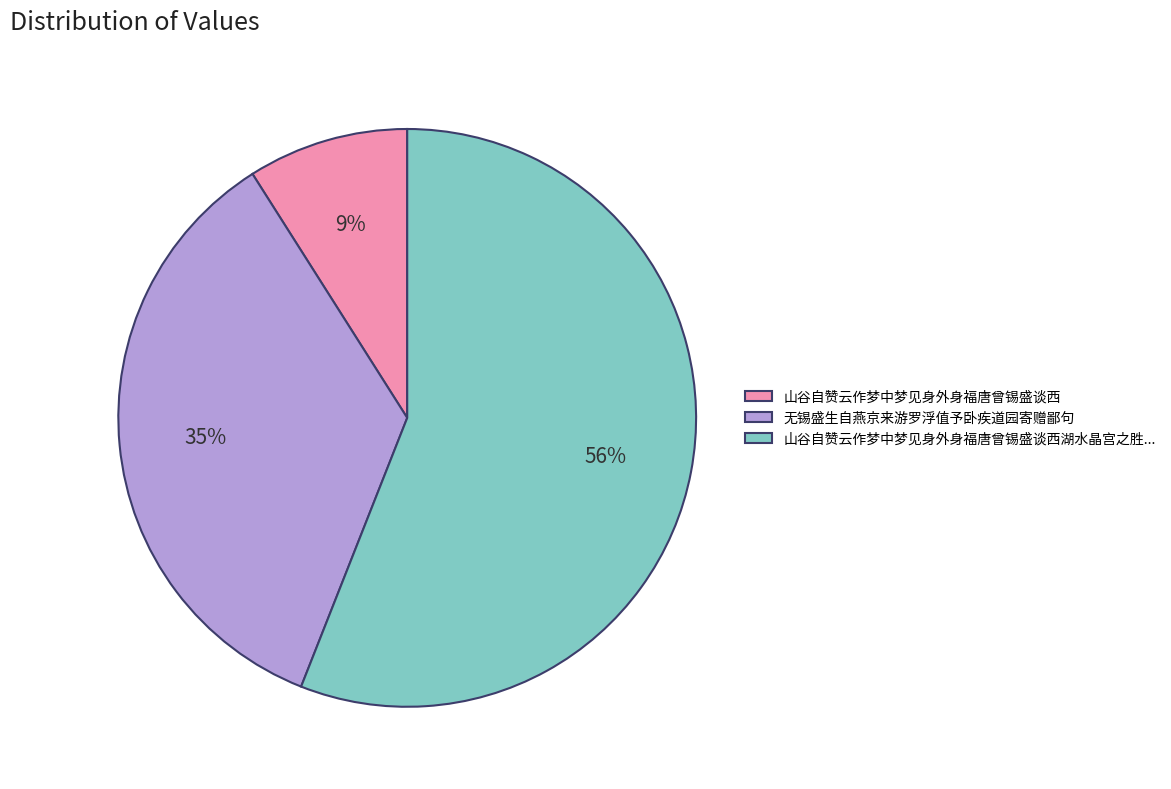

Which category has the smallest portion of the pie?

山谷自赞云作梦中梦见身外身福唐曾锡盛谈西